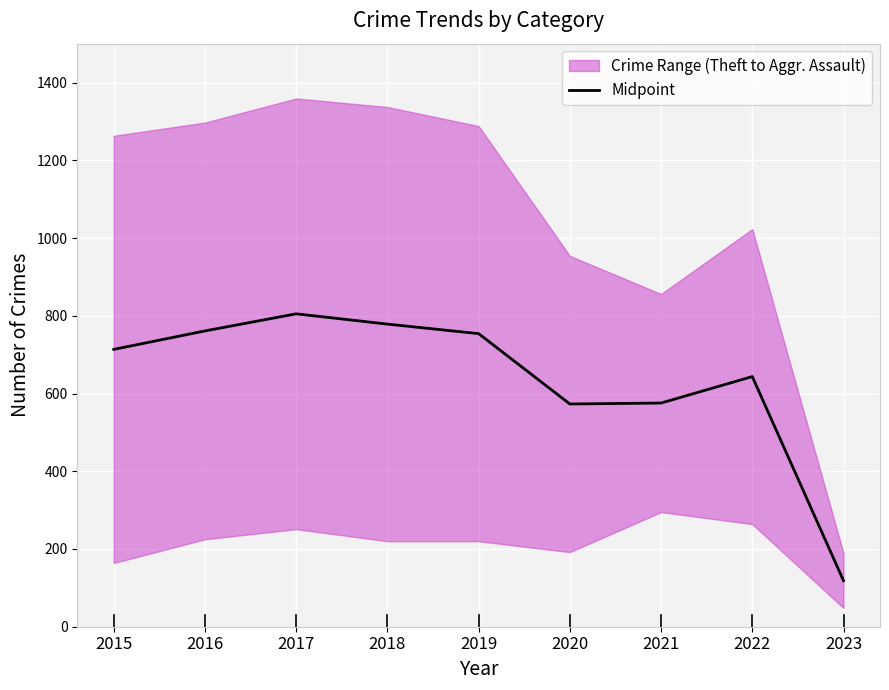

What is the change in value from 2015 to 2022?

-70.0